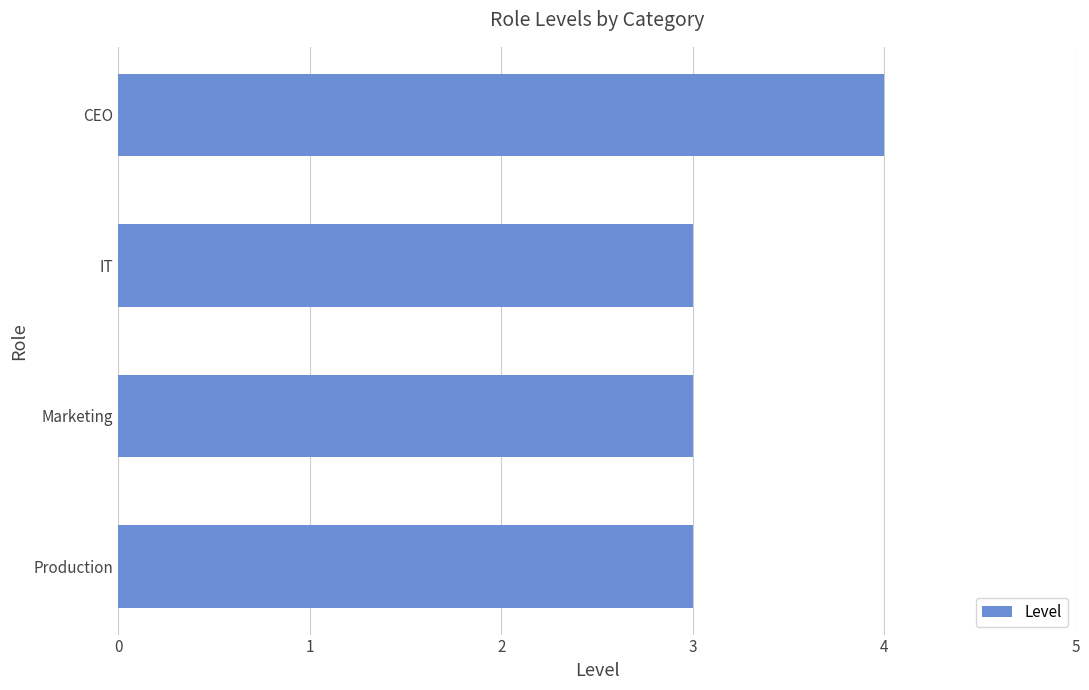

Read the value at Production.

3